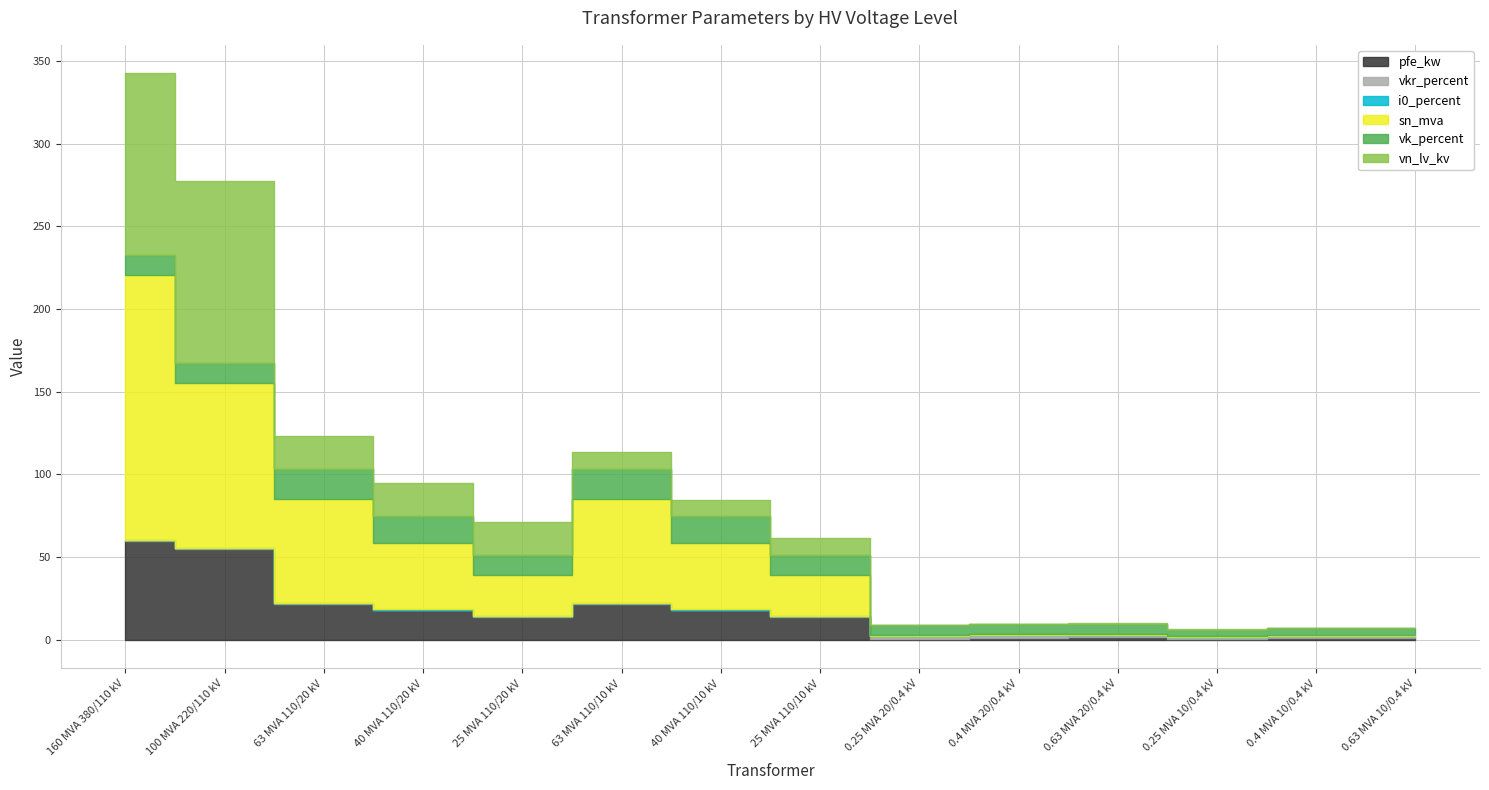

What is the sum of the vn_lv_kv values at 0.63 MVA 20/0.4 kV and 40 MVA 110/20 kV?

20.4